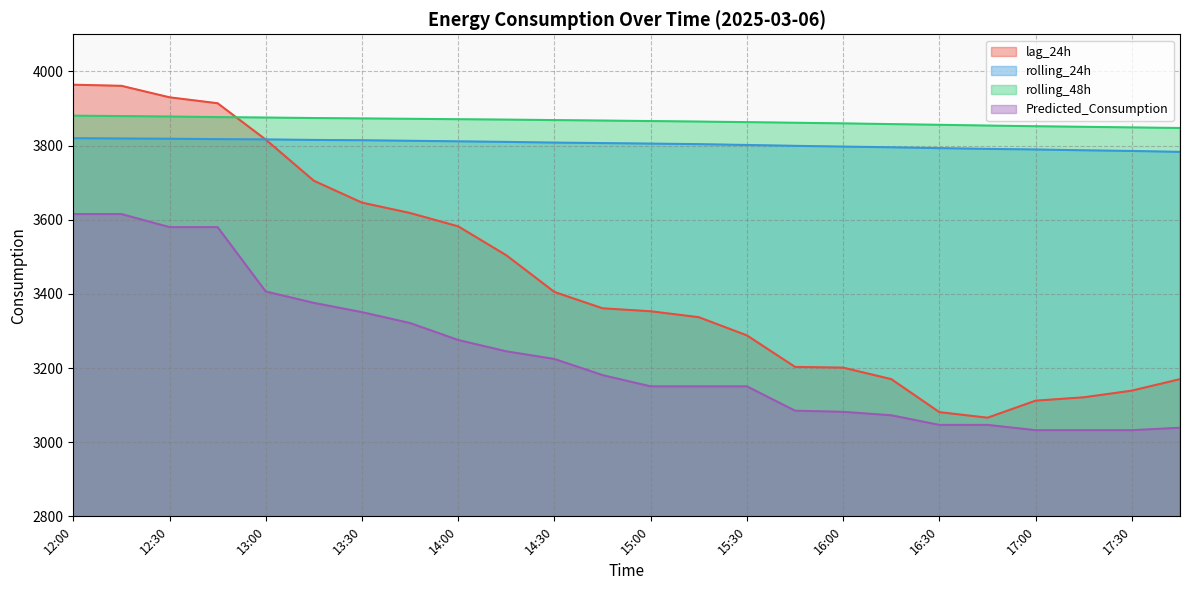

After their last crossing, which series has the higher values: lag_24h or rolling_48h?

rolling_48h